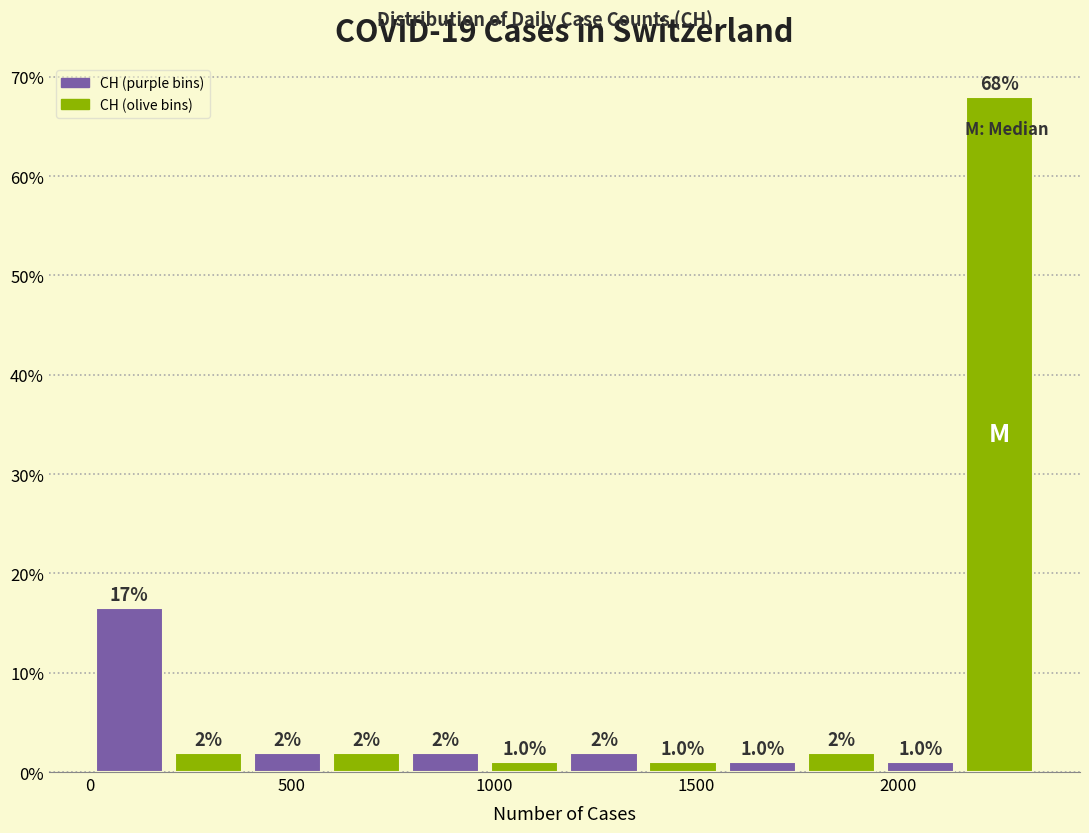

Around what value on the x-axis is the tallest bar? Give the approximate position of its centre, as read against the axis.

2250